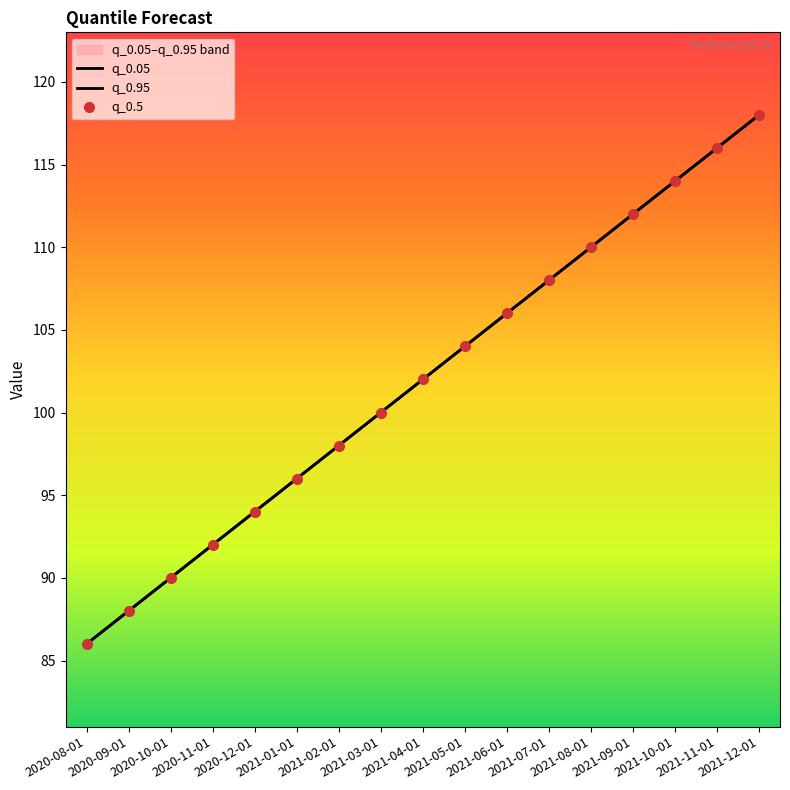

How many lines are shown in the chart?

3